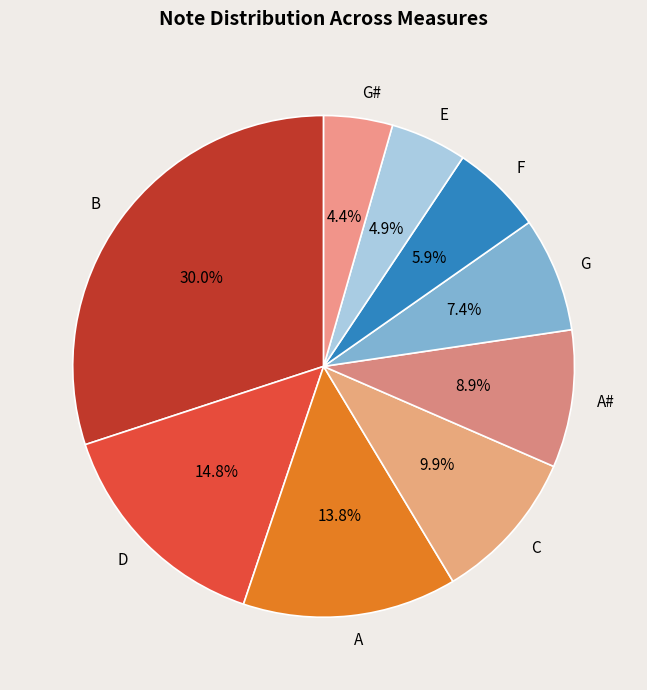

Is there any slice that represents more than half of the pie?

No